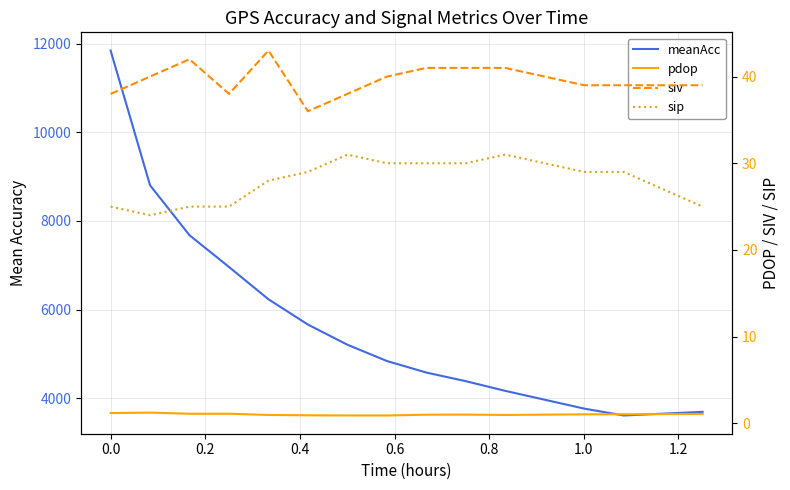

What is the value of the meanAcc point at the 10th from the left?

4383.0